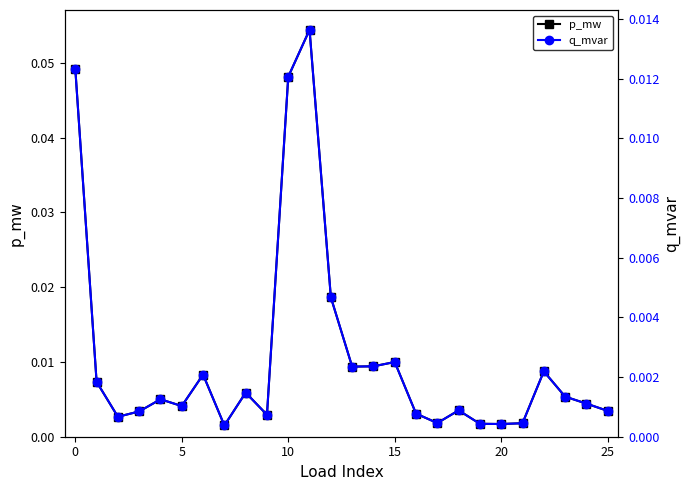

Reading left to right, list all the values displayed in this chart.

p_mw: 0.0	0.0	0.0	0.0	0.0	0.0	0.0	0.0	0.0	0.0	0.0	0.1	0.0	0.0	0.0	0.0	0.0	0.0	0.0	0.0	0.0	0.0	0.0	0.0	0.0	0.0
q_mvar: 0.0	0.0	0.0	0.0	0.0	0.0	0.0	0.0	0.0	0.0	0.0	0.0	0.0	0.0	0.0	0.0	0.0	0.0	0.0	0.0	0.0	0.0	0.0	0.0	0.0	0.0